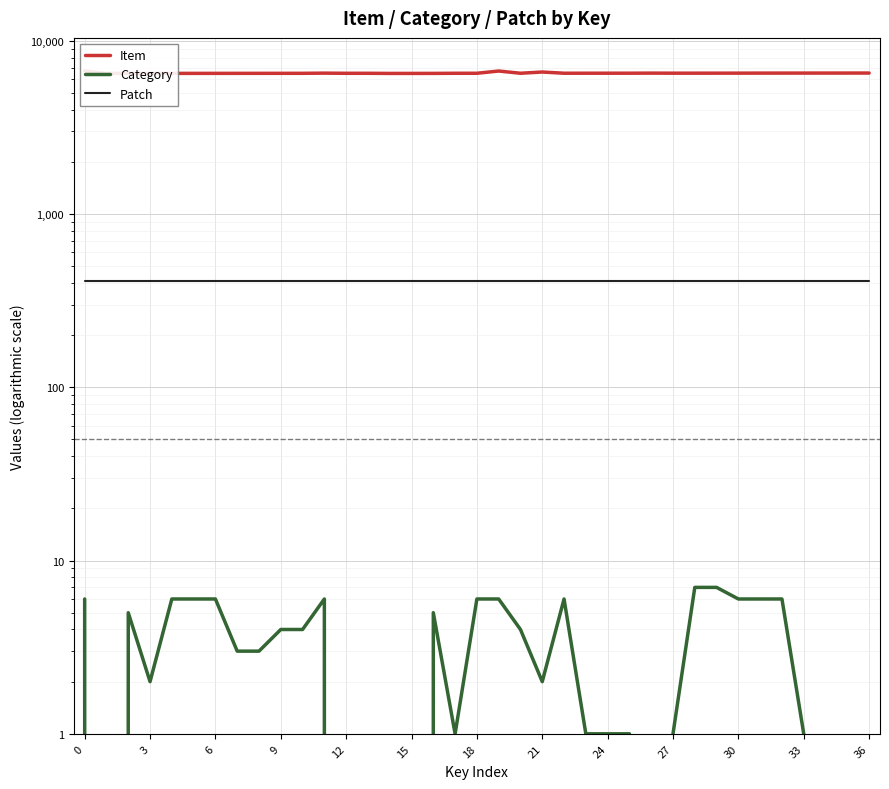

List the series in order of their peak value, highest first.

Item, Patch, Category